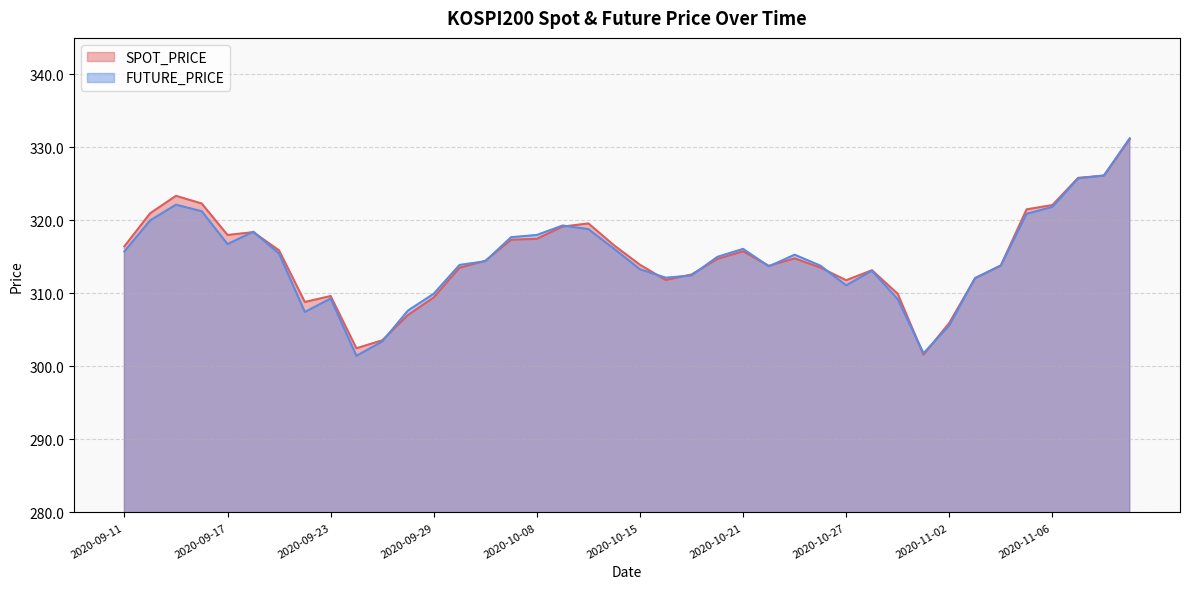

What is the maximum value for SPOT_PRICE?

331.1